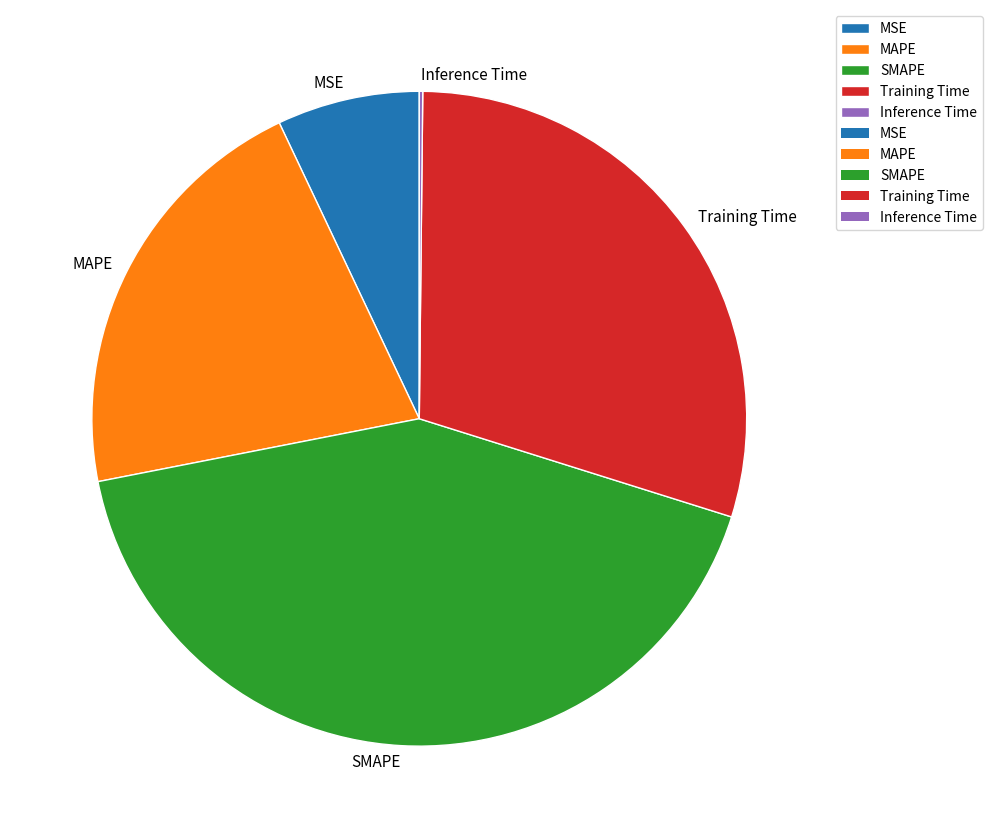

Which slice is the largest?

SMAPE